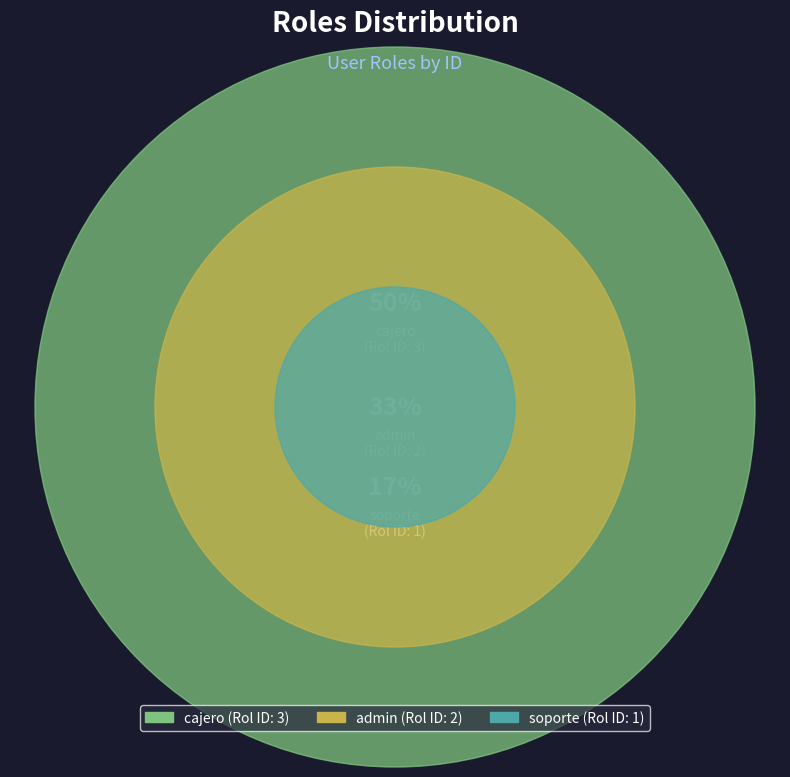

To the nearest percent, what is the difference between the cajero and admin slice percentages?

17%